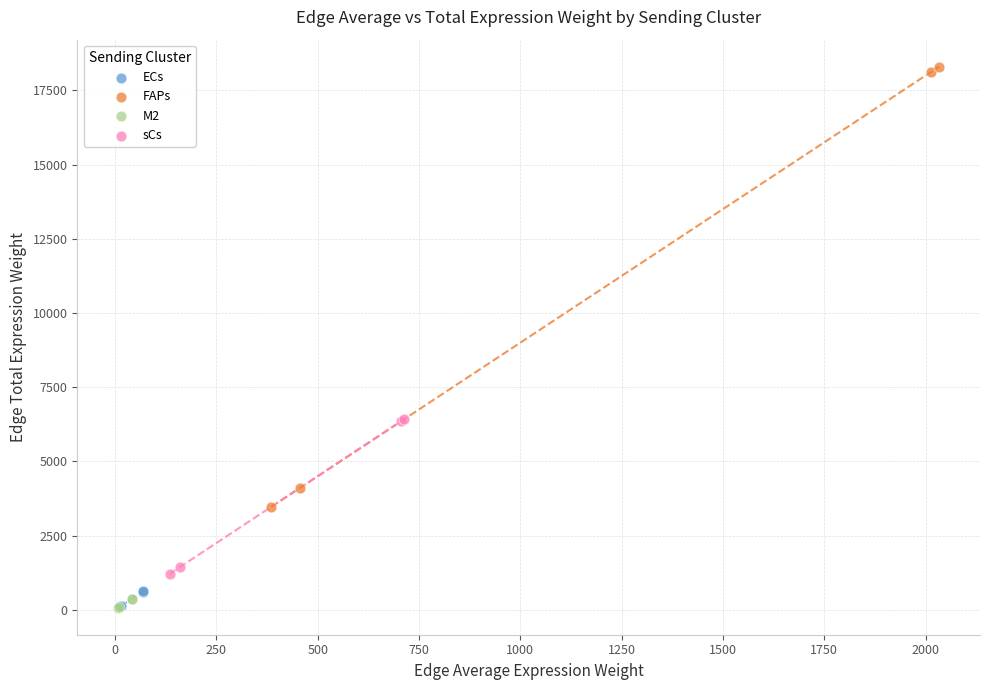

Which series has the largest Y range (max minus min)?

FAPs